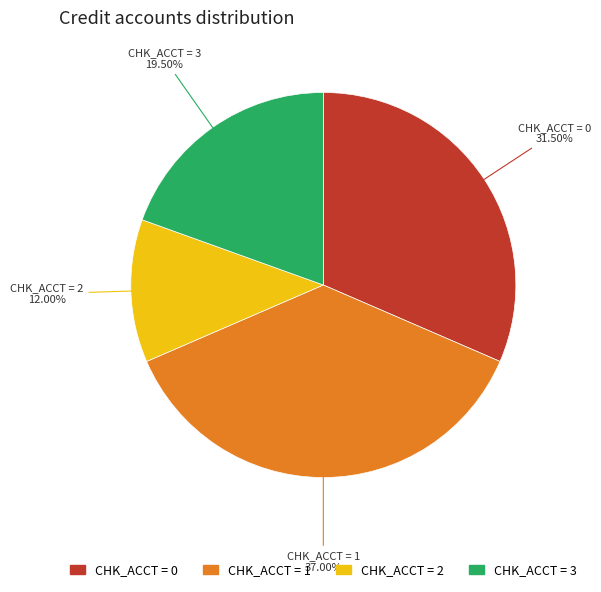

Rank the categories by value from highest to lowest.

CHK_ACCT = 1, CHK_ACCT = 0, CHK_ACCT = 3, CHK_ACCT = 2